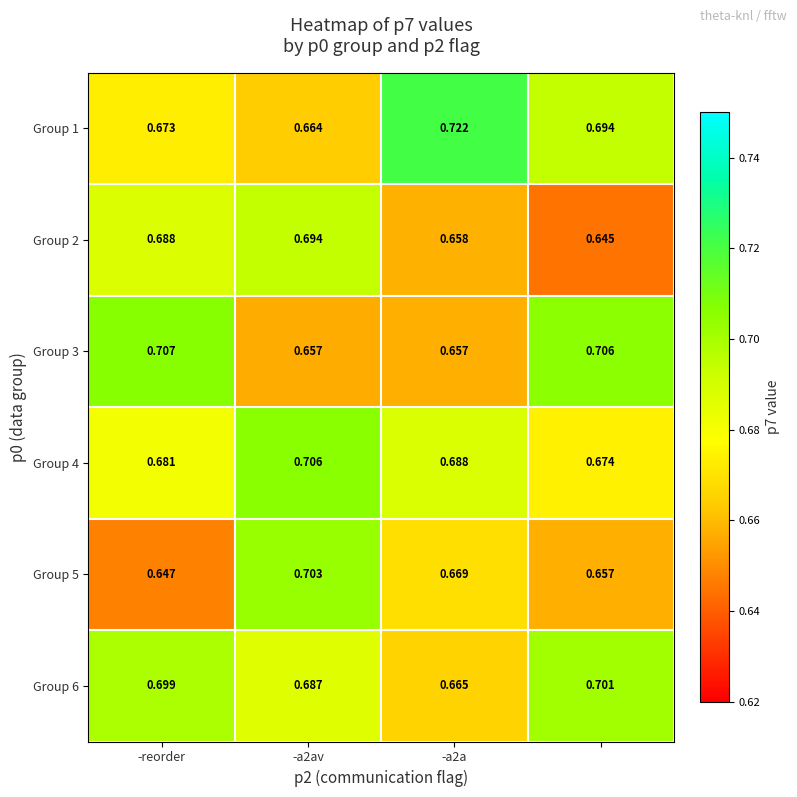

At how many categories does at least one series exceed 0?

4